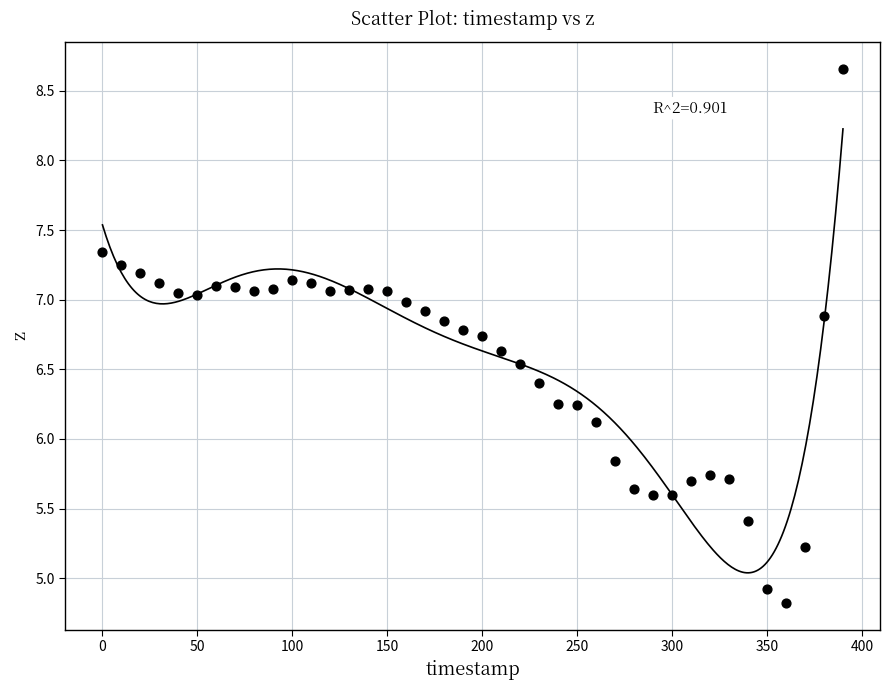

What is the range of X values (max minus min)?

390.0